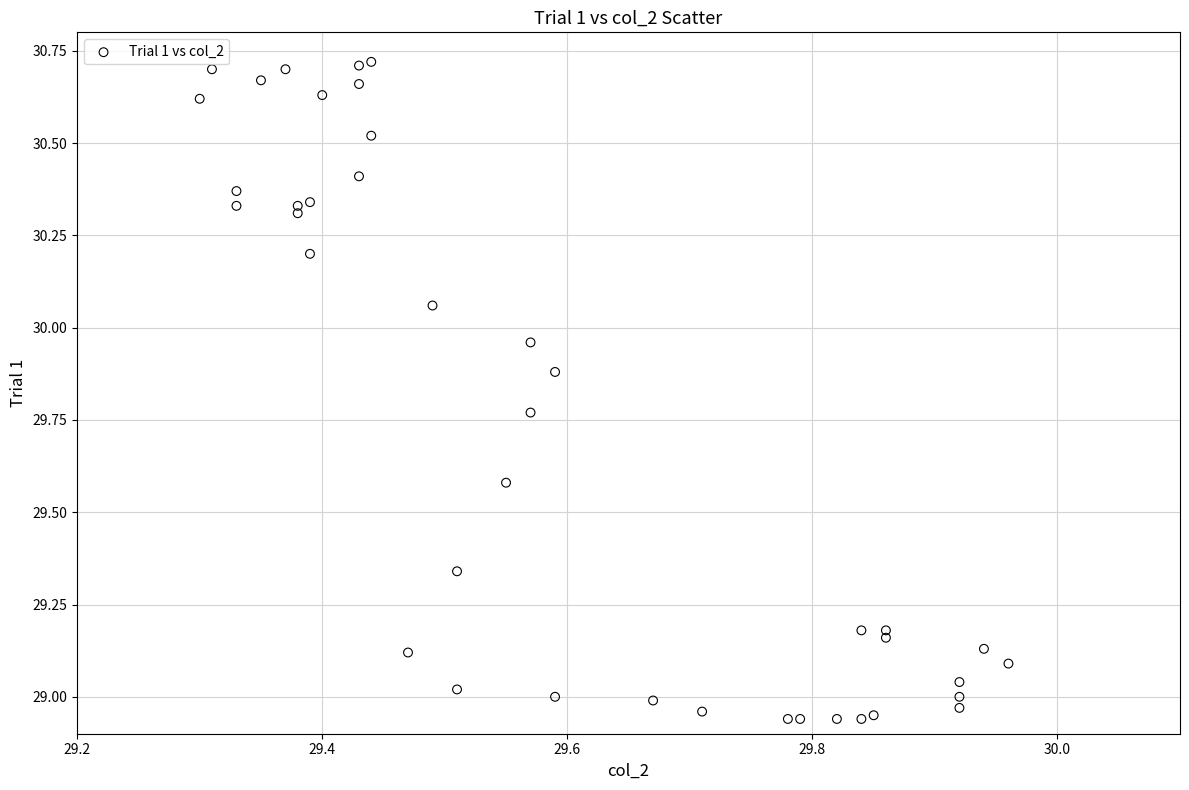

What is the range of X values (max minus min)?

0.7